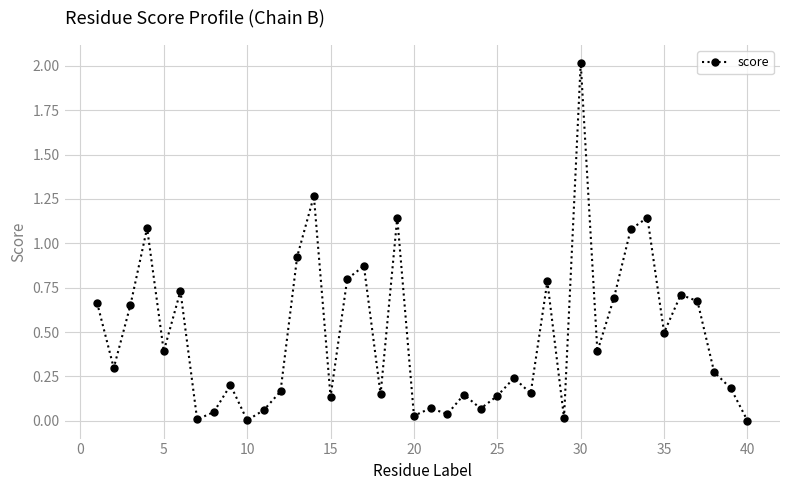

True or false: the data has more than 1 interior local peaks.

True